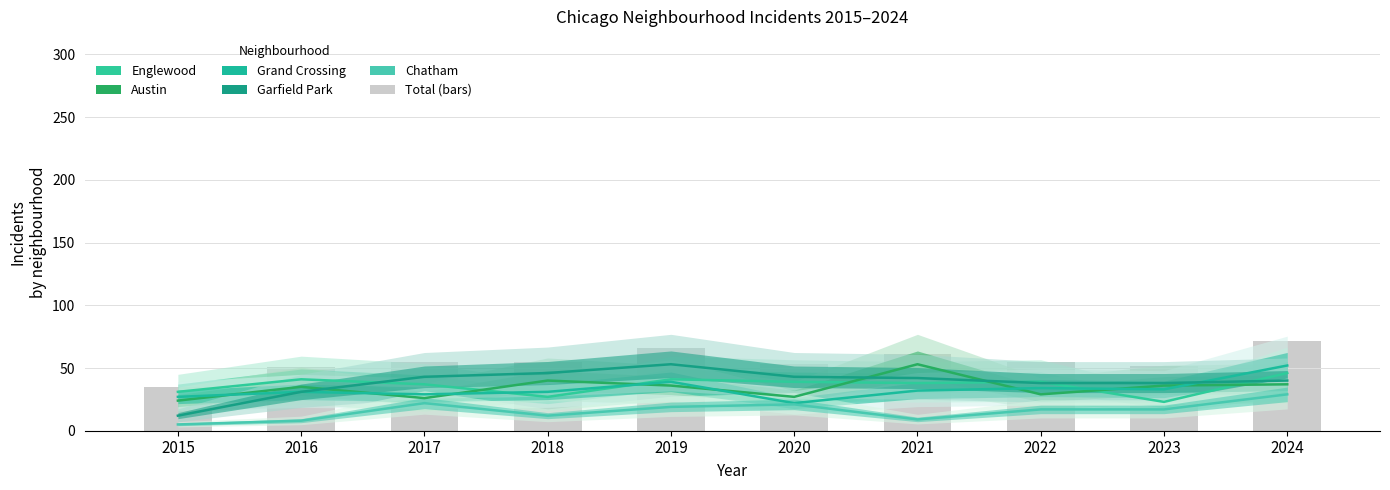

List the labels in order of Garfield Park value, largest first.

2019, 2018, 2017, 2020, 2021, 2024, 2022, 2023, 2016, 2015